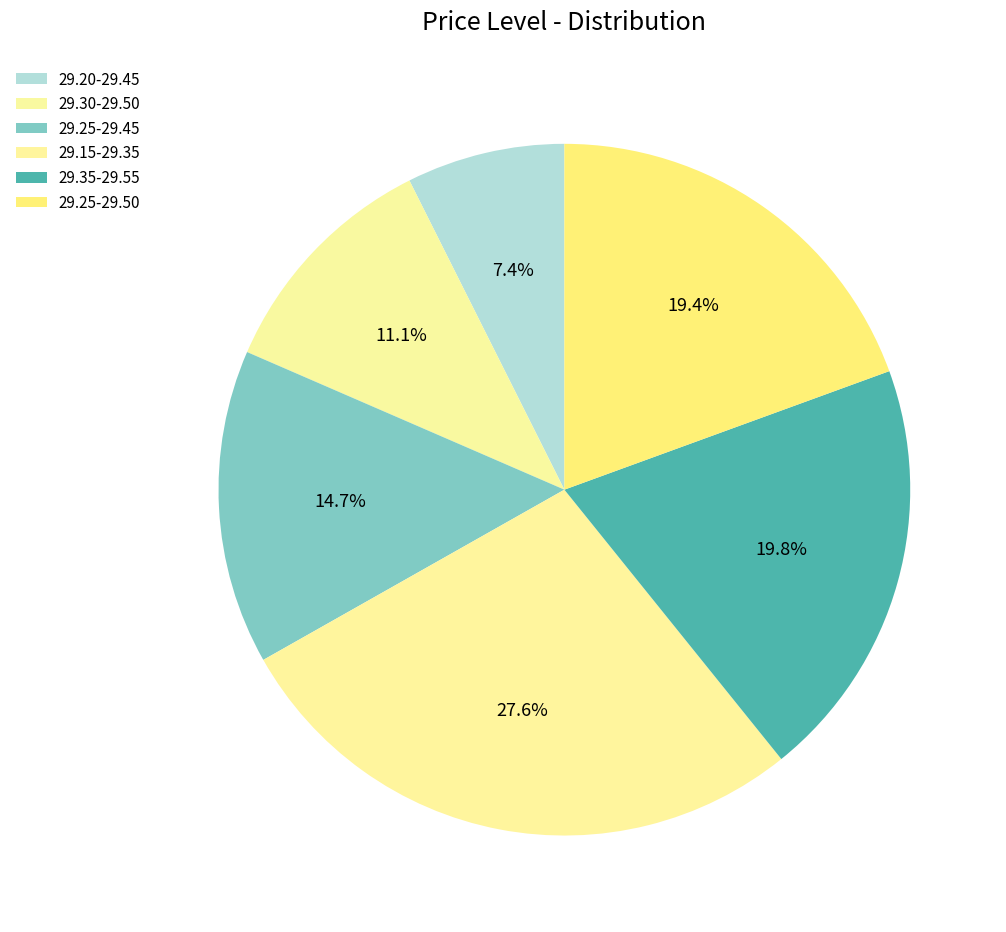

How many slices are in this pie chart?

6